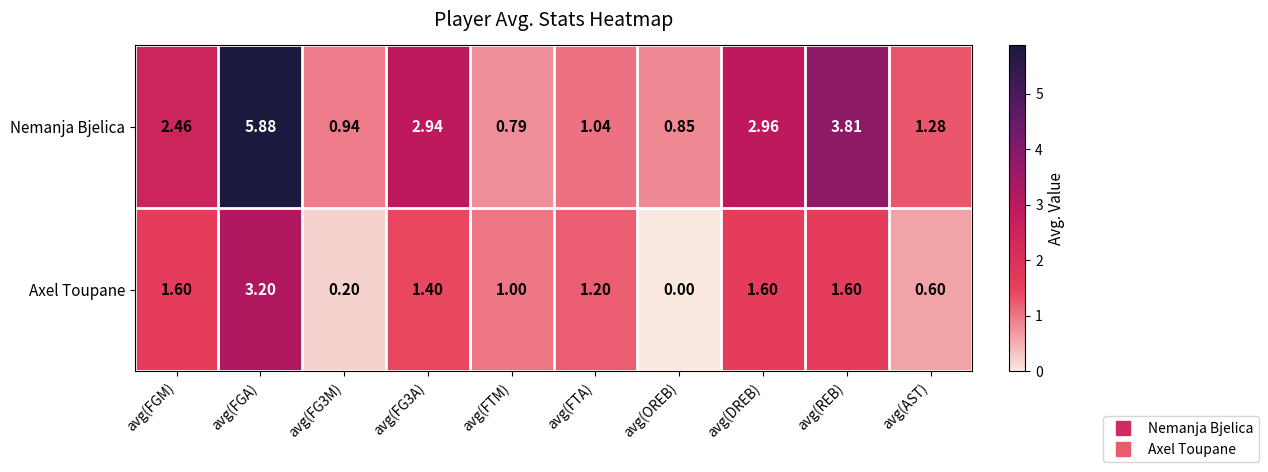

Rank the series by their maximum value, from highest to lowest.

Nemanja Bjelica, Axel Toupane